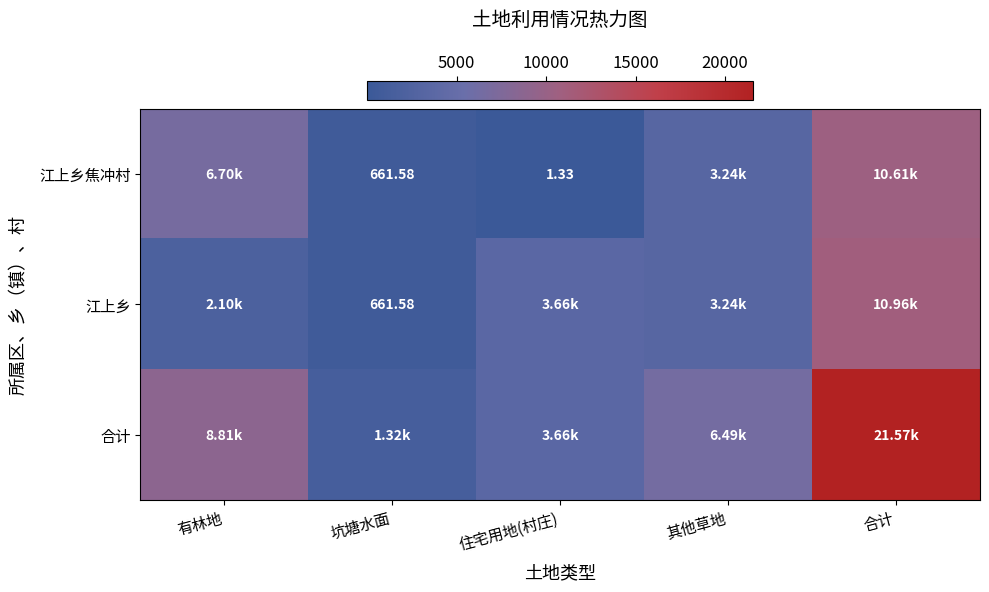

The value of 江上乡 at 合计 is 18817.1. True or false?

False